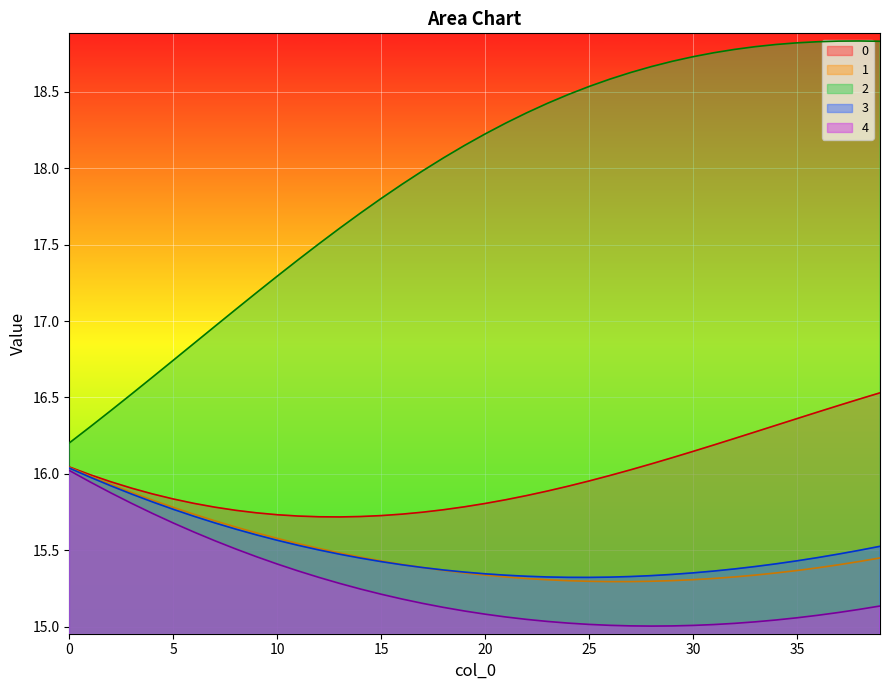

Is it true that 3 equals 15.4 at 35?

True